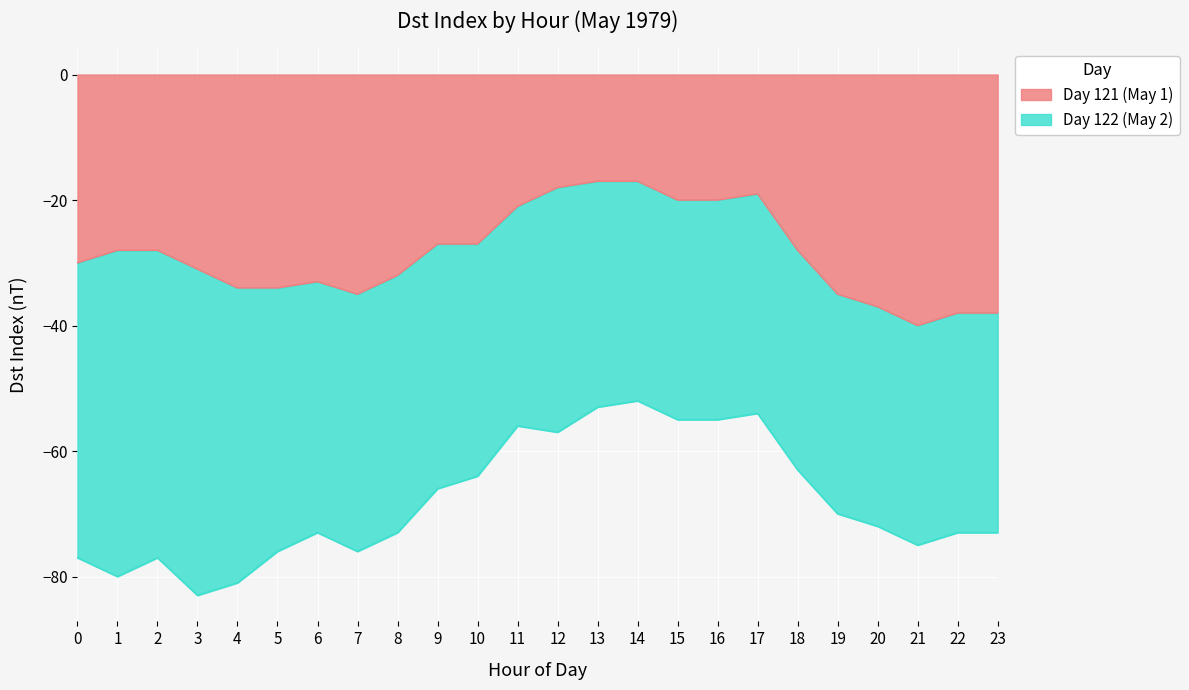

At which label is the value closest to -28?

1